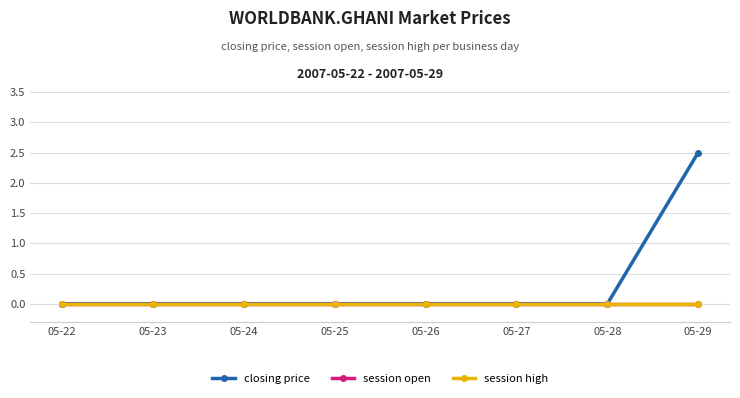

Reading left to right, transcribe all the data shown in this chart.

closing price: 05-22=0.0	05-23=0.0	05-24=0.0	05-25=0.0	05-26=0.0	05-27=0.0	05-28=0.0	05-29=2.5
session open: 05-22=0.0	05-23=0.0	05-24=0.0	05-25=0.0	05-26=0.0	05-27=0.0	05-28=0.0	05-29=0.0
session high: 05-22=0.0	05-23=0.0	05-24=0.0	05-25=0.0	05-26=0.0	05-27=0.0	05-28=0.0	05-29=0.0